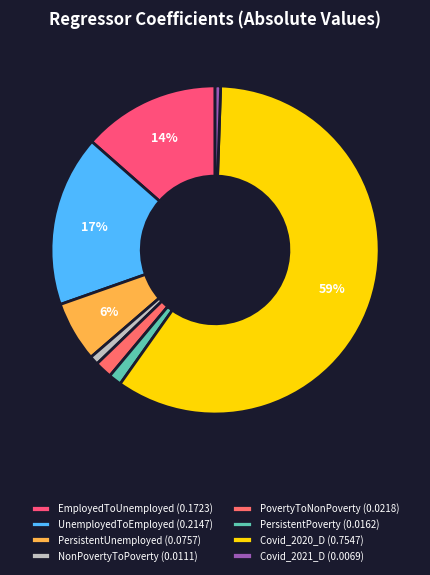

What percentage is the UnemployedToEmployed slice, to the nearest percent?

17%